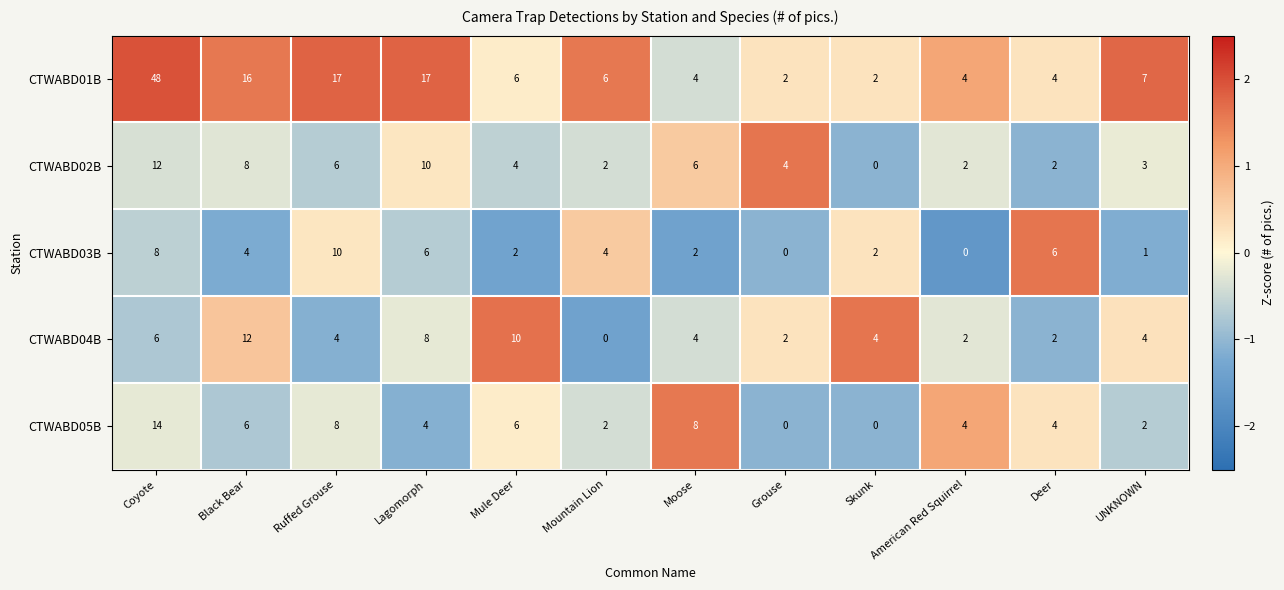

Which series has the widest spread of values?

CTWABD01B